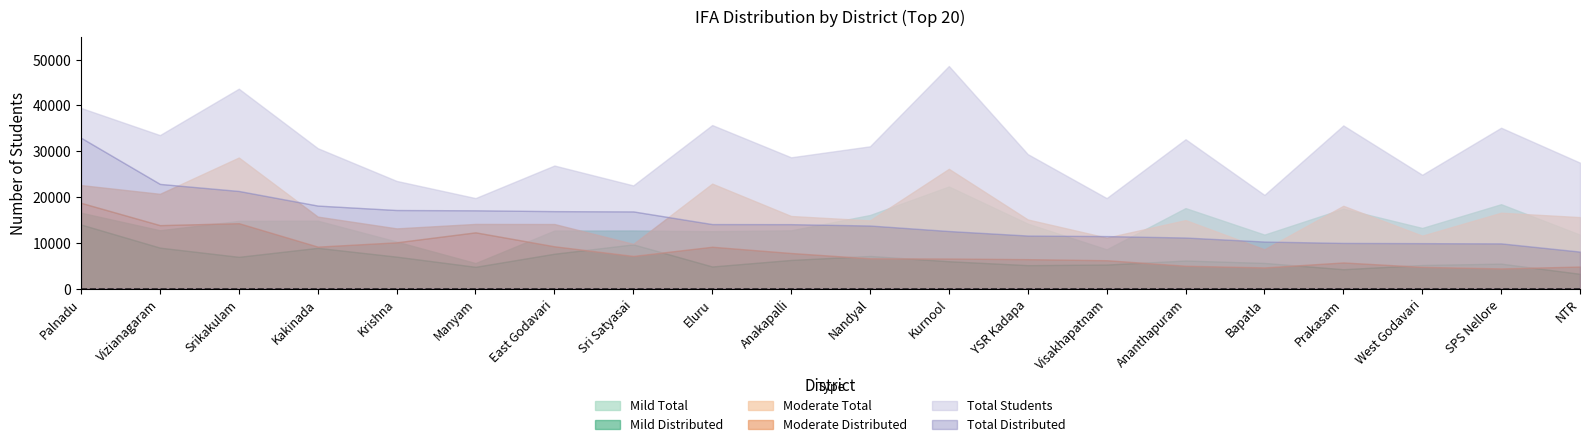

At which category is the sum across all series the highest?

Palnadu